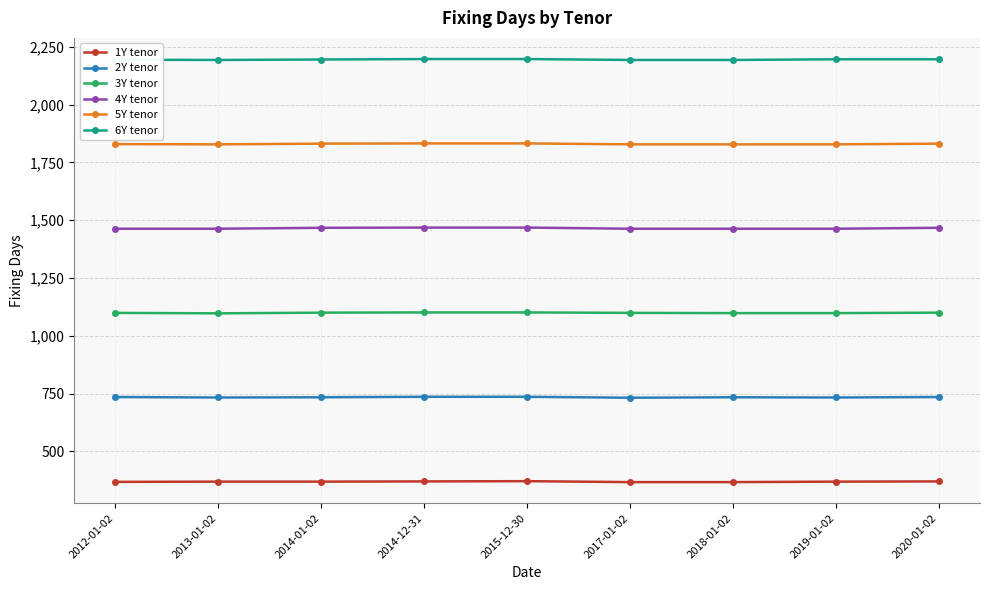

What is the highest value of the 5Y tenor series?

1832